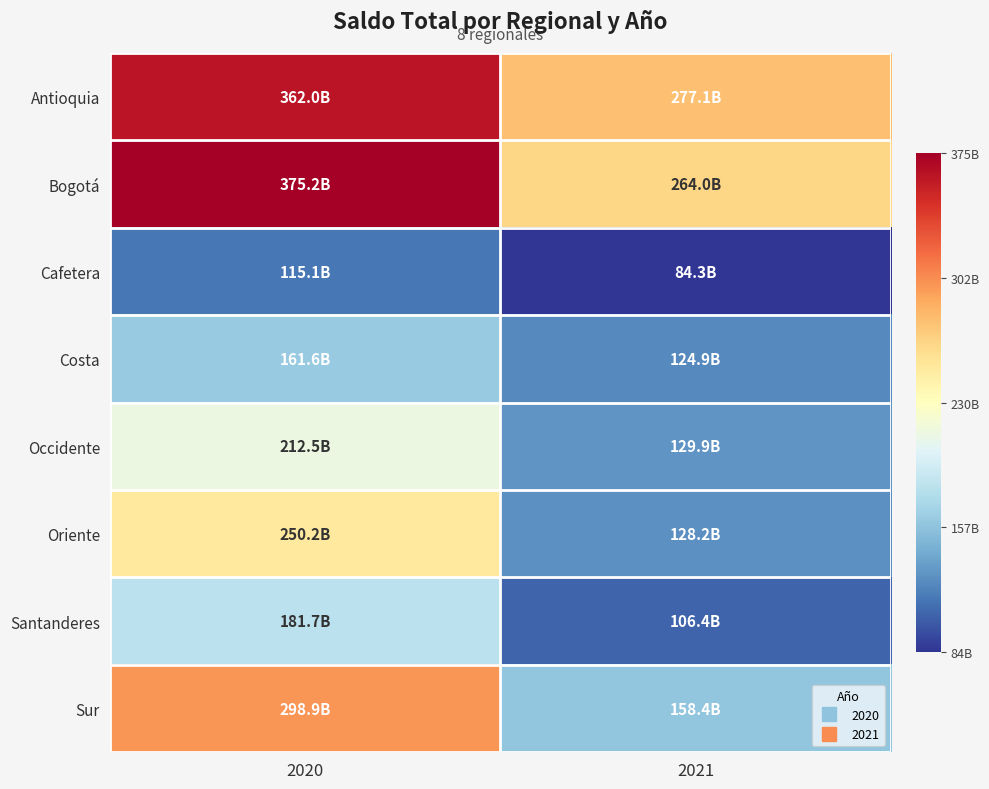

Reading left to right, transcribe all the data shown in this chart.

Antioquia: 2020=361957525238	2021=277111012572
Bogotá: 2020=375212155175	2021=263986630515
Cafetera: 2020=115054484609	2021=84339028020
Costa: 2020=161641454561	2021=124904496473
Occidente: 2020=212519664301	2021=129934477146
Oriente: 2020=250159192367	2021=128153306538
Santanderes: 2020=181675772112	2021=106433133503
Sur: 2020=298906655635	2021=158432941792